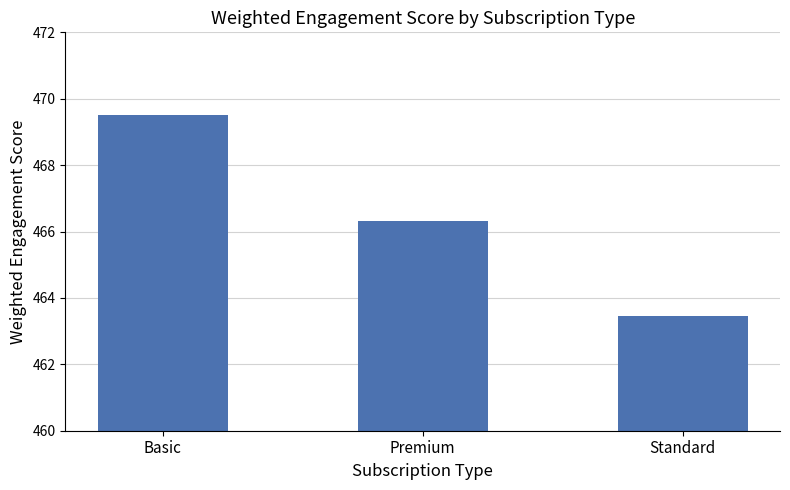

Between Premium and Standard, which is larger?

Premium